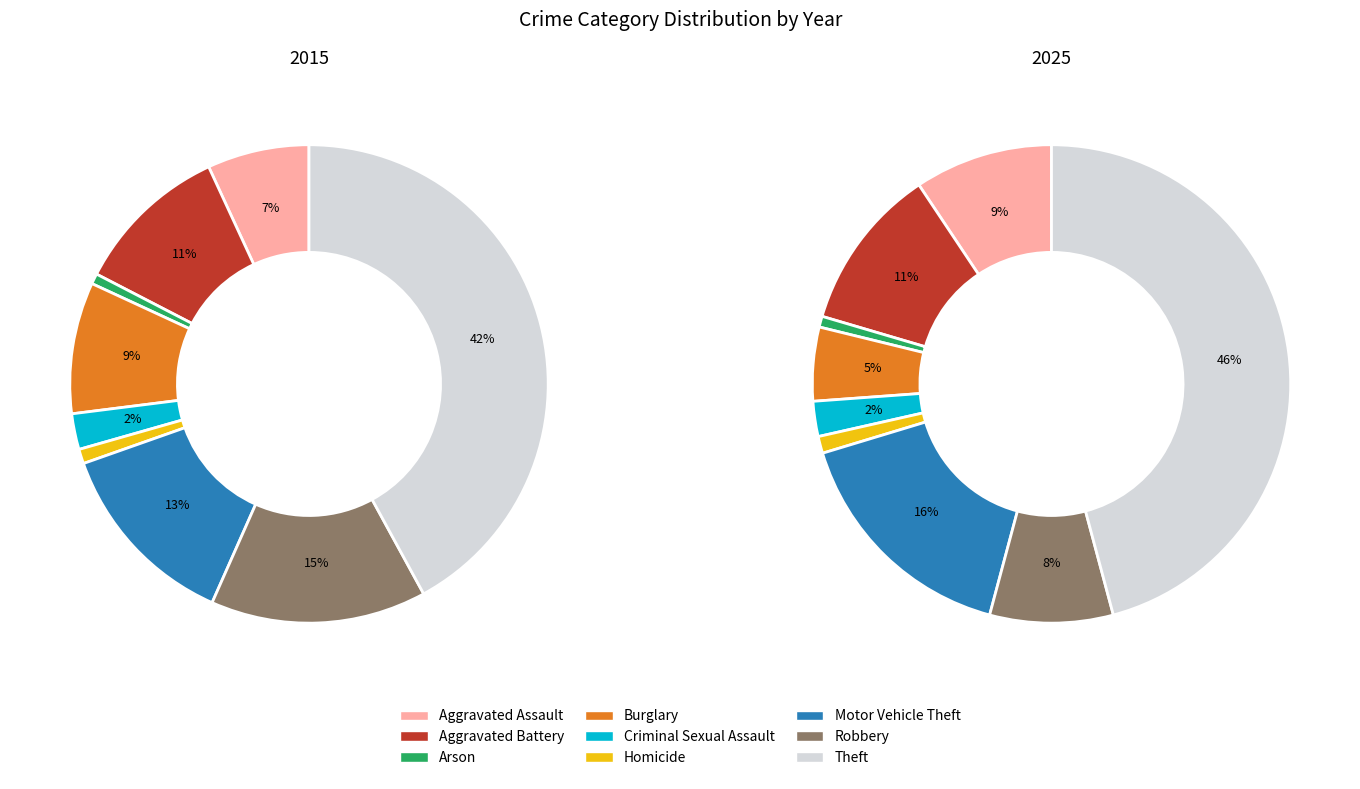

To the nearest percent, what is the average slice percentage?

11%